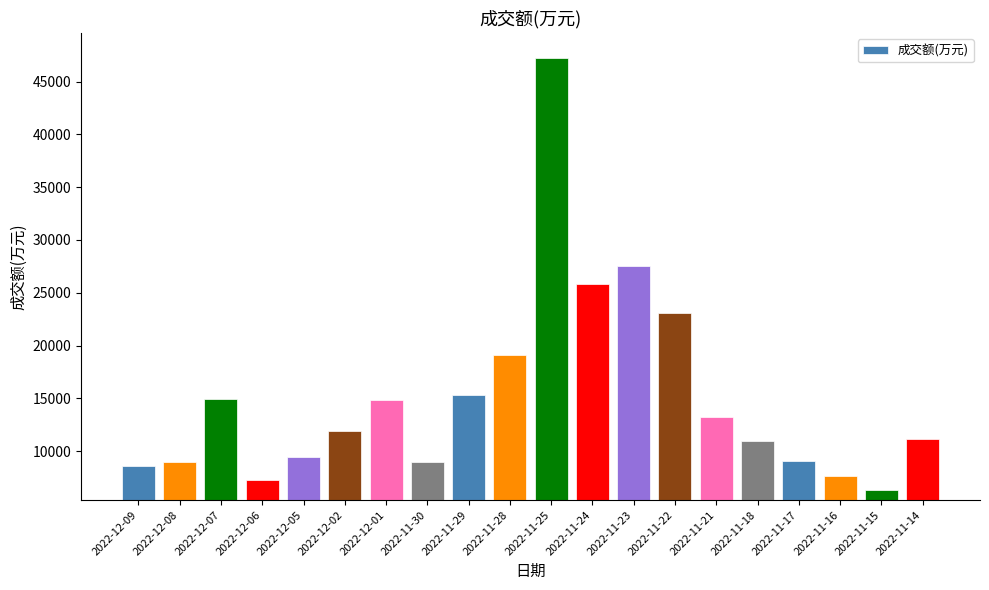

How many bars are there in total?

20